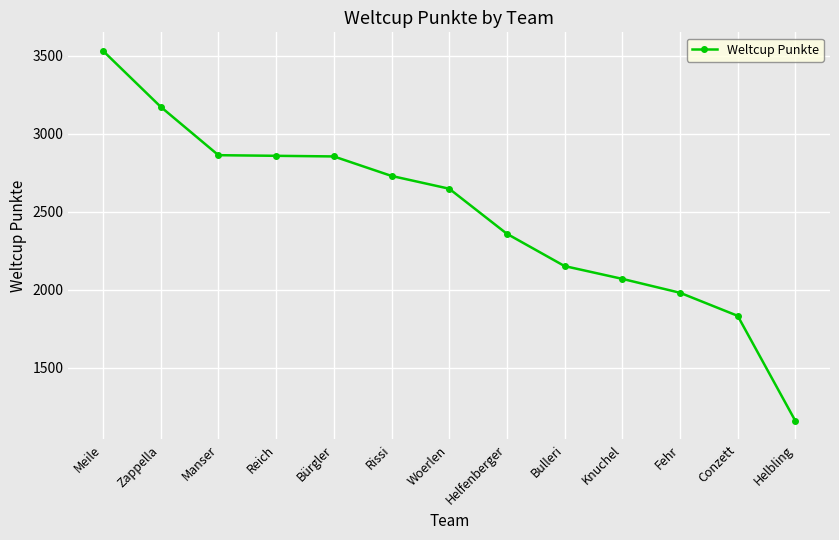

What is the difference between the second highest and minimum values?

2014